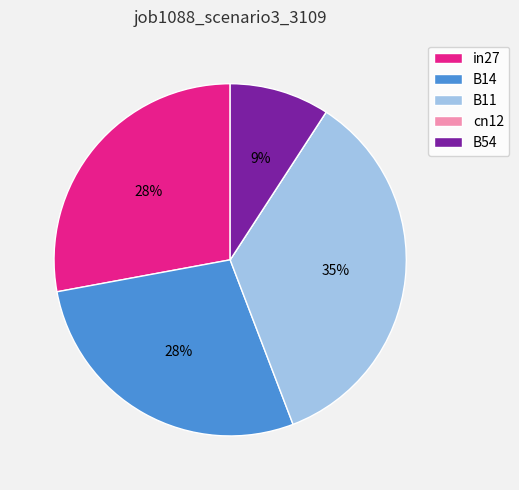

Which slice is the largest?

B11